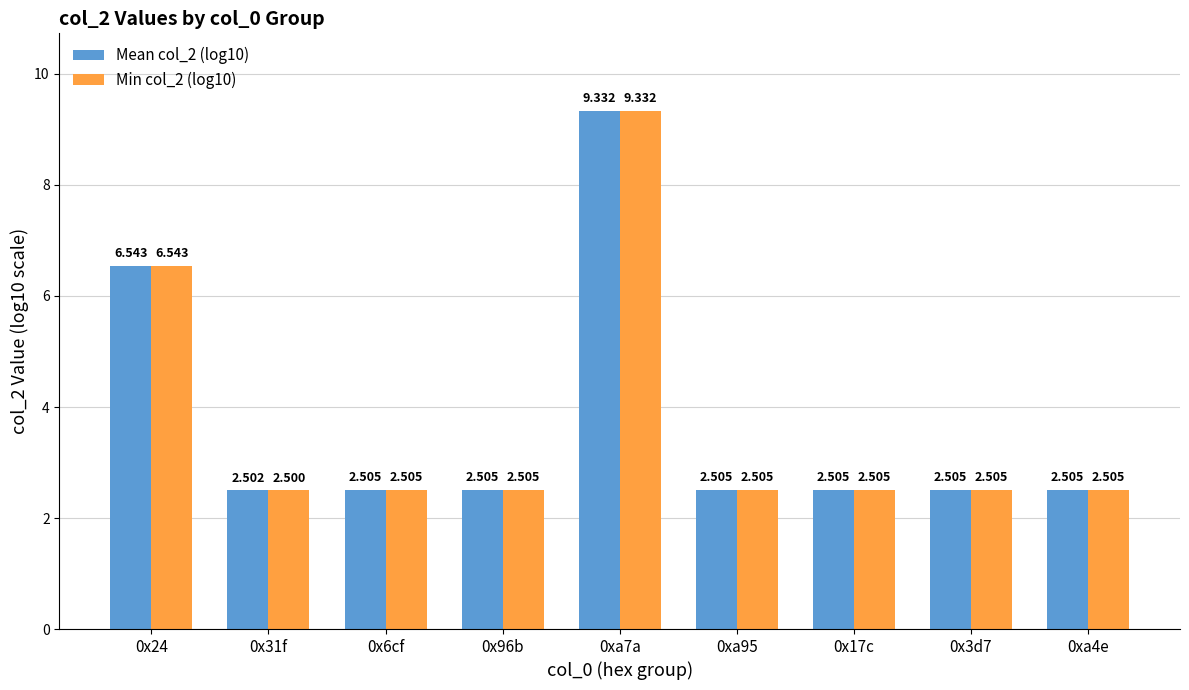

Which series has the largest total across all categories?

Mean col_2 (log10)